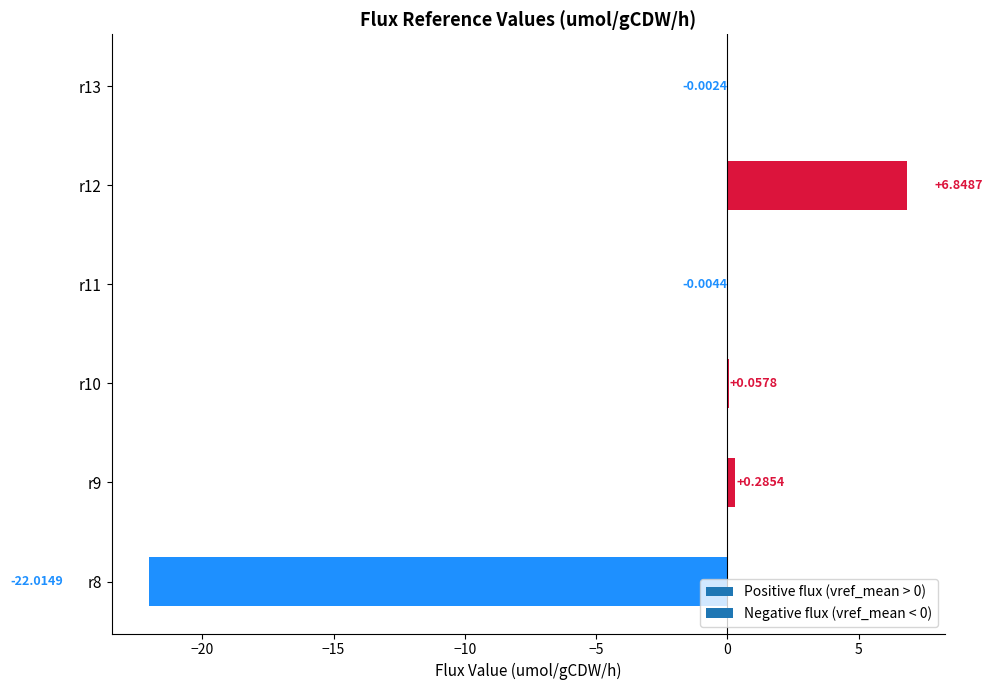

What is the change in value from r8 to r10?

+22.1